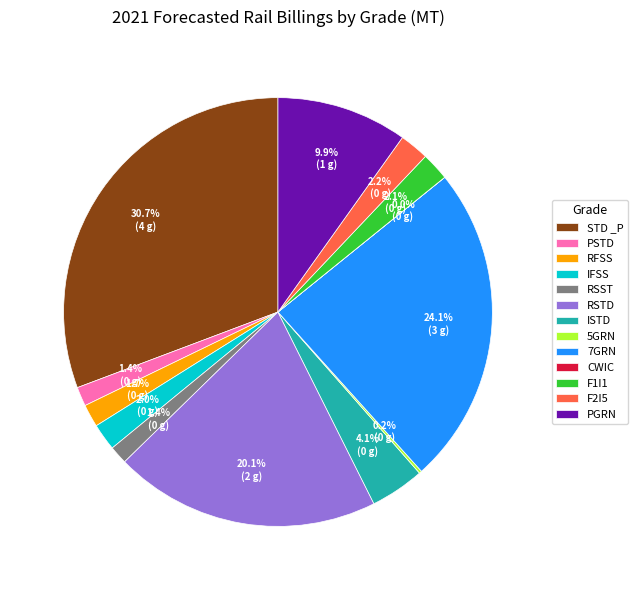

To the nearest percent, what portion does PGRN represent?

10%